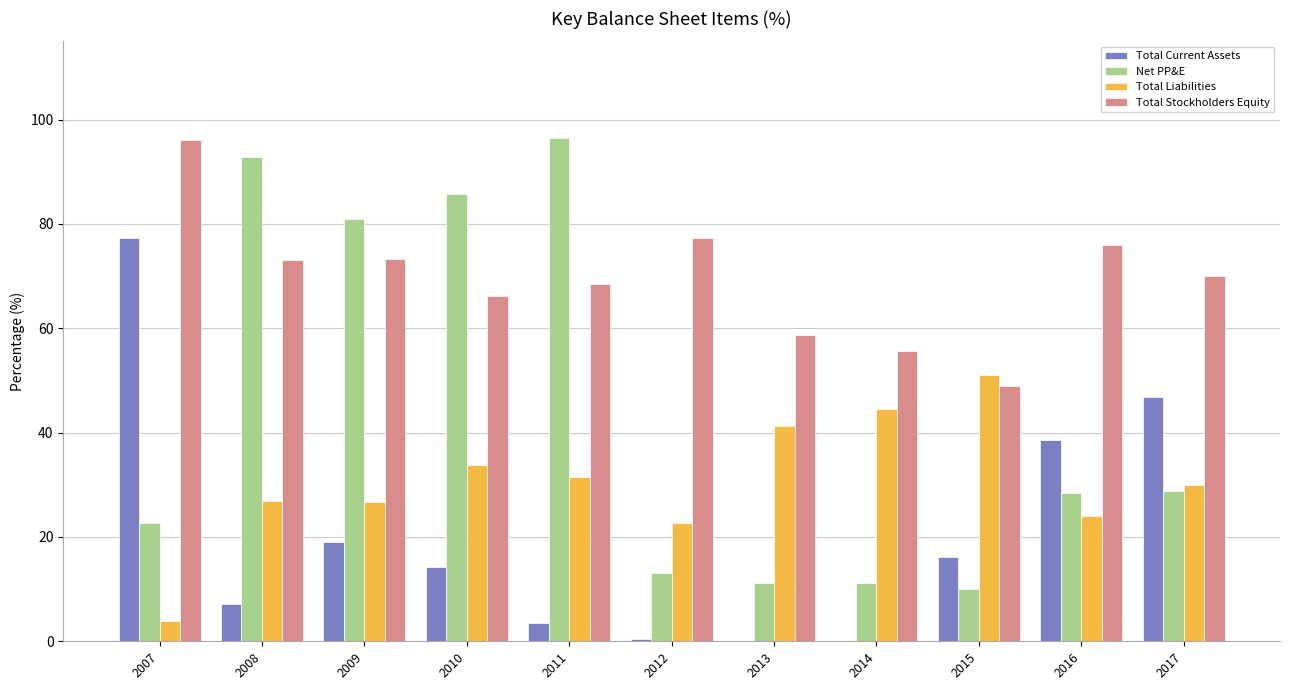

What is the maximum value shown in the chart?

96.5